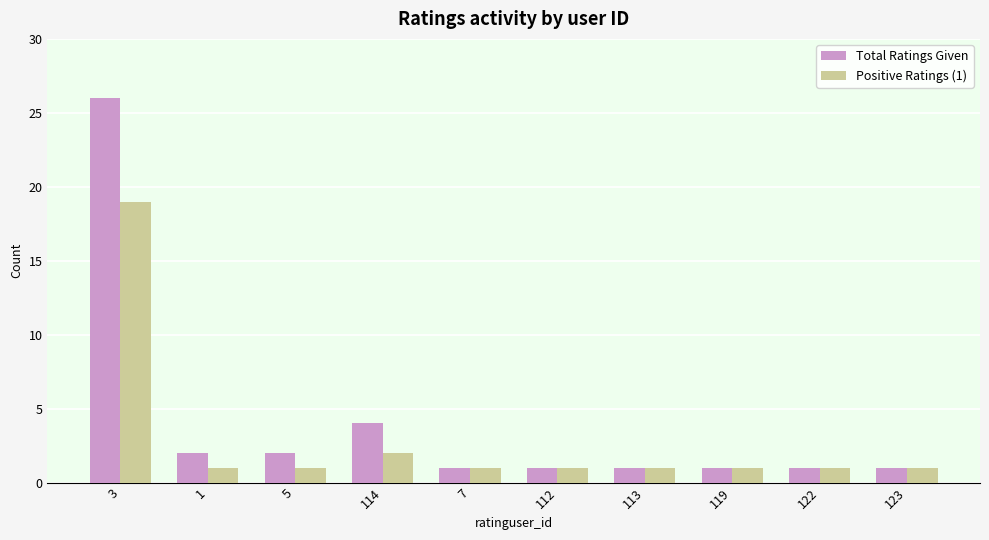

Reading left to right, transcribe all the data shown in this chart.

Total Ratings Given: 26	2	2	4	1	1	1	1	1	1
Positive Ratings (1): 19	1	1	2	1	1	1	1	1	1